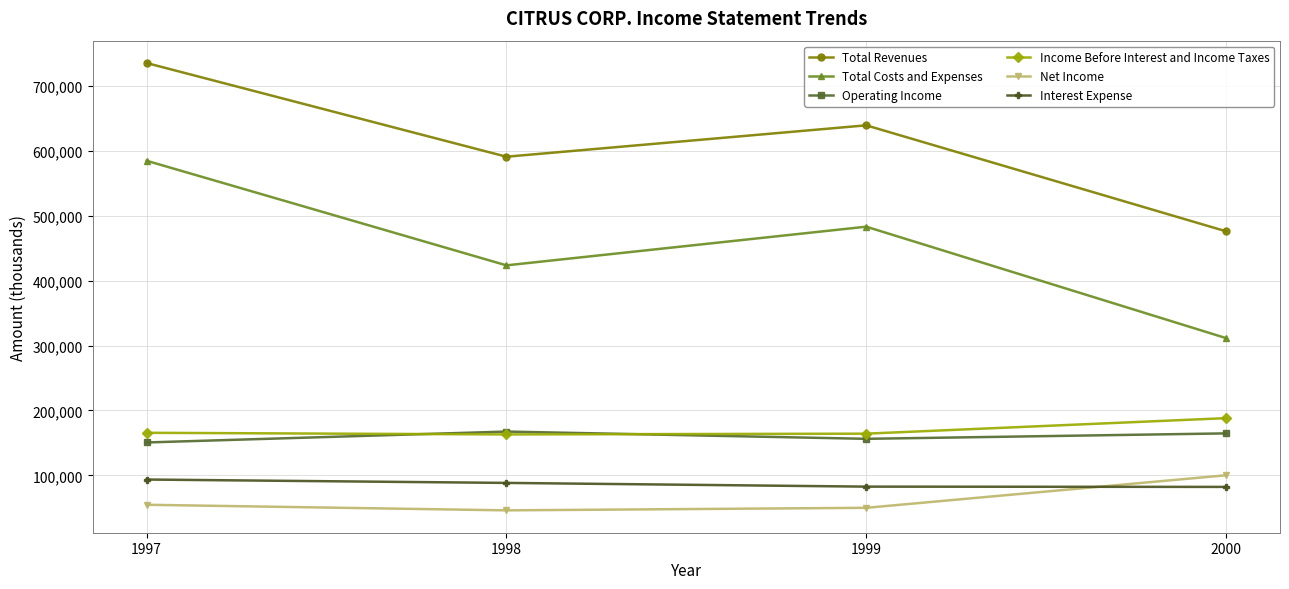

What is the spread (max minus min) of values at 1998?

545031